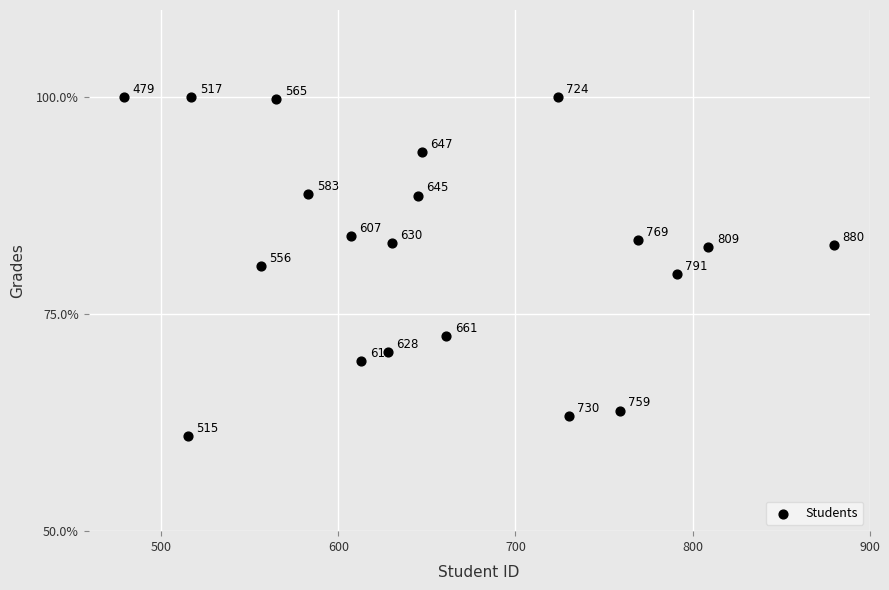

What is the range of X values (max minus min)?

401.0